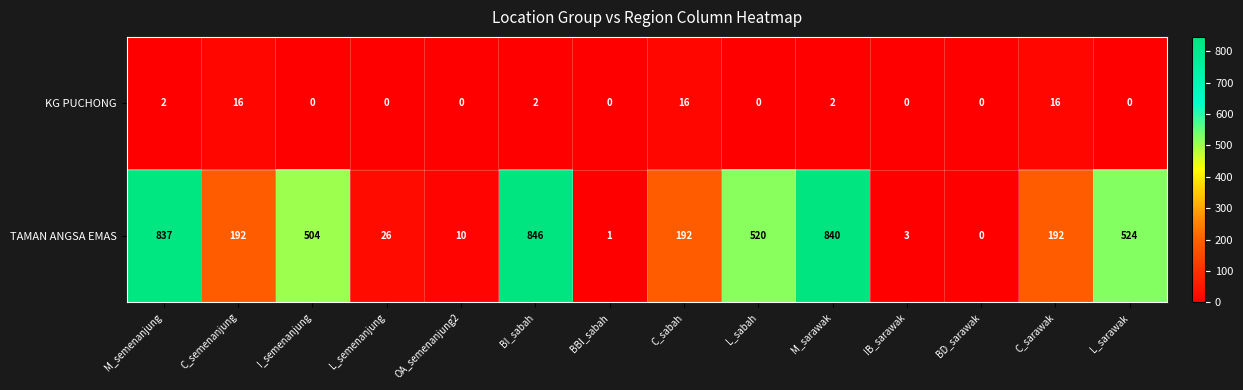

What is the difference between the second highest and minimum values in the TAMAN ANGSA EMAS series?

840